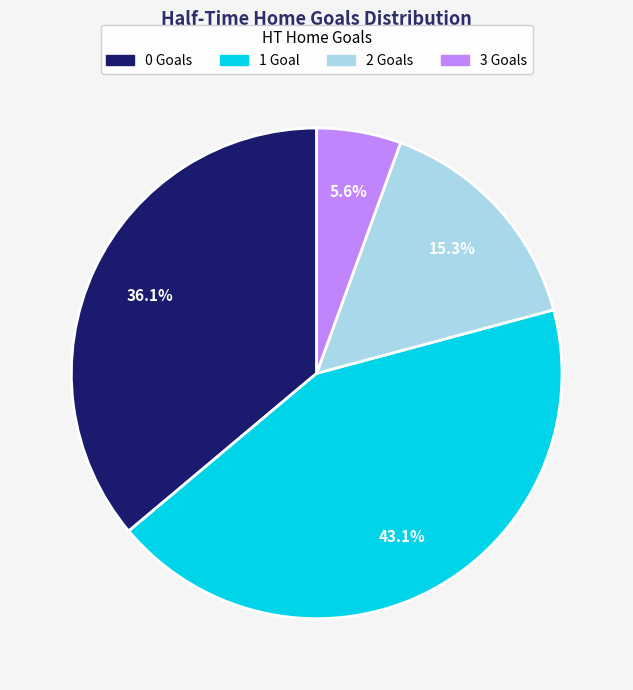

What is the smallest slice in the pie chart?

3